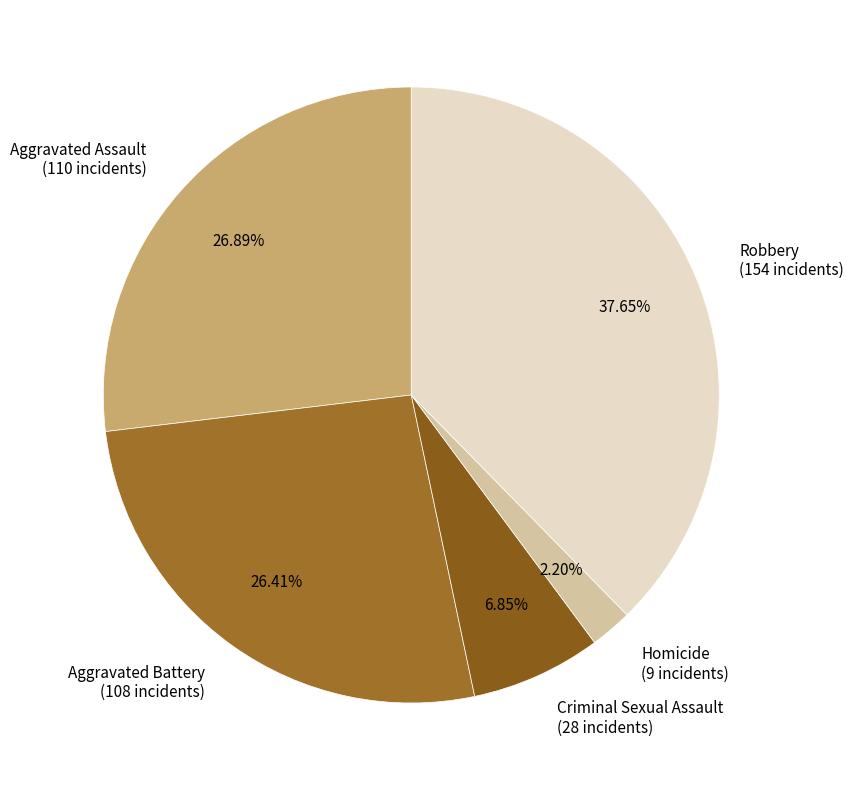

To the nearest percent, what portion does Aggravated Battery represent?

26%